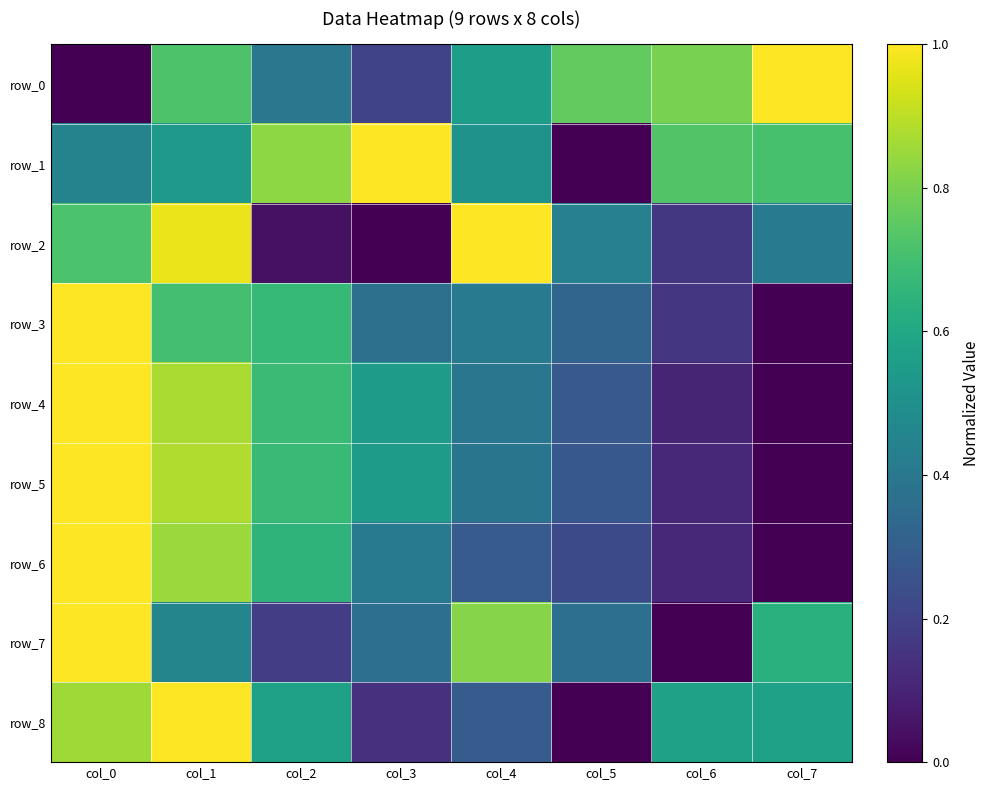

How many row_1 values are between 0 and 1?

8